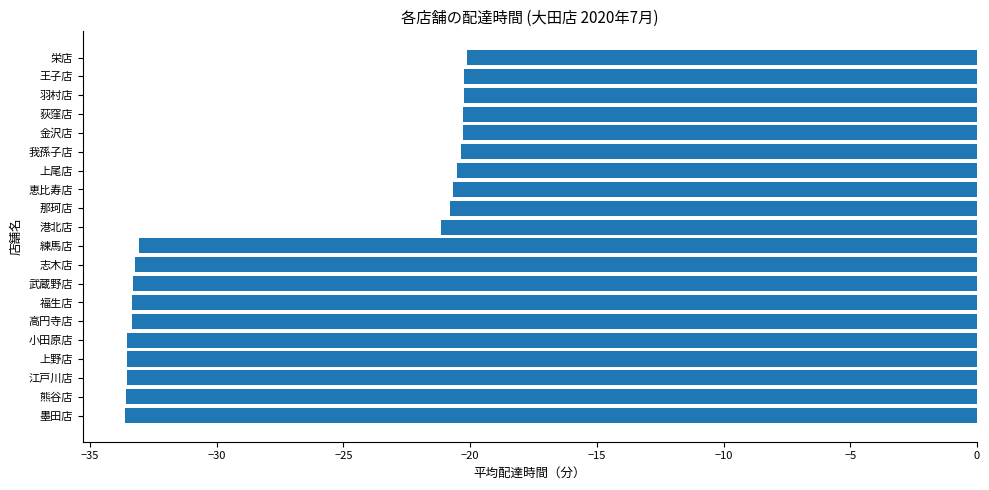

How many bars are there in total?

20